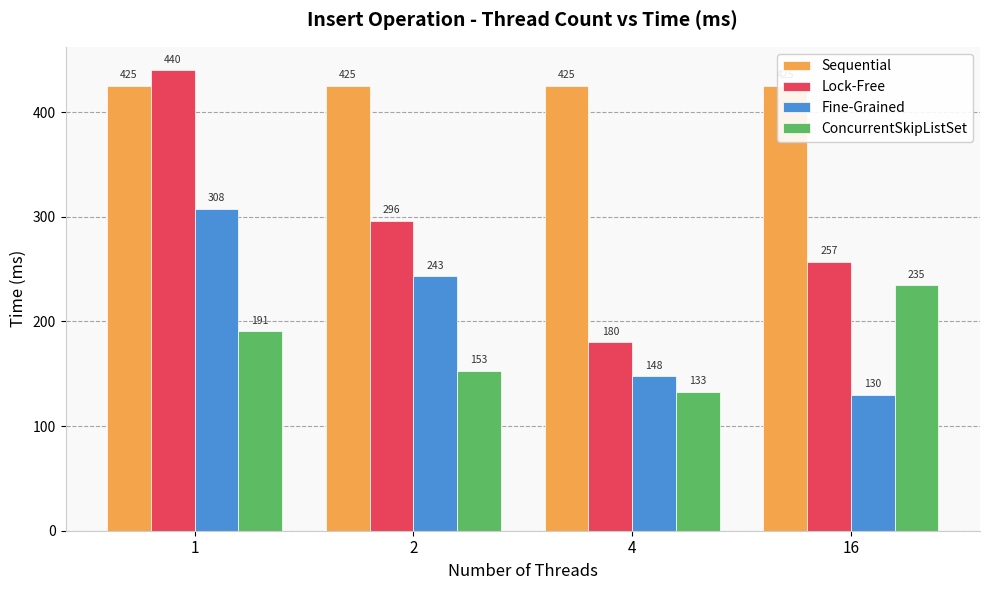

How many data points in Fine-Grained are less than 243?

2